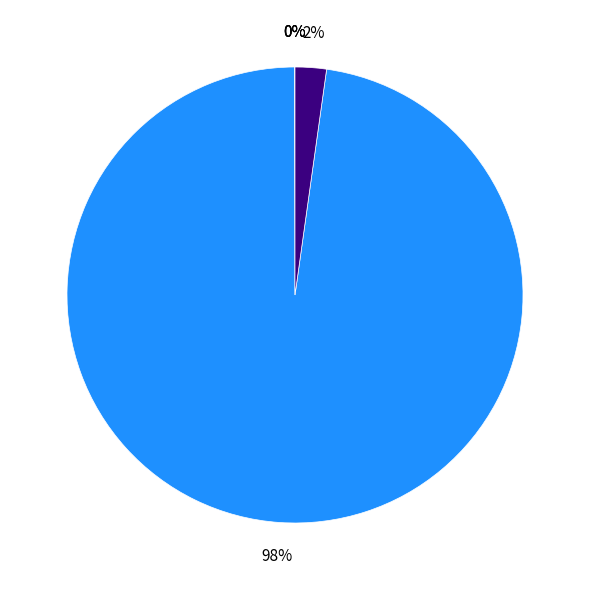

Is there a majority slice in this chart?

Yes